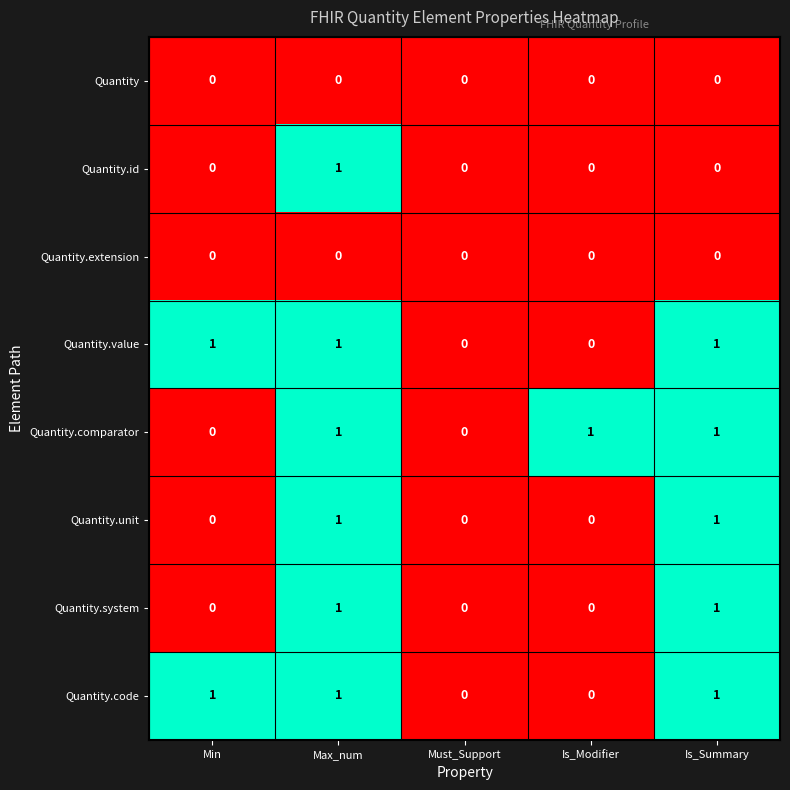

Count the Quantity.code values in the range 0 to 1.

5